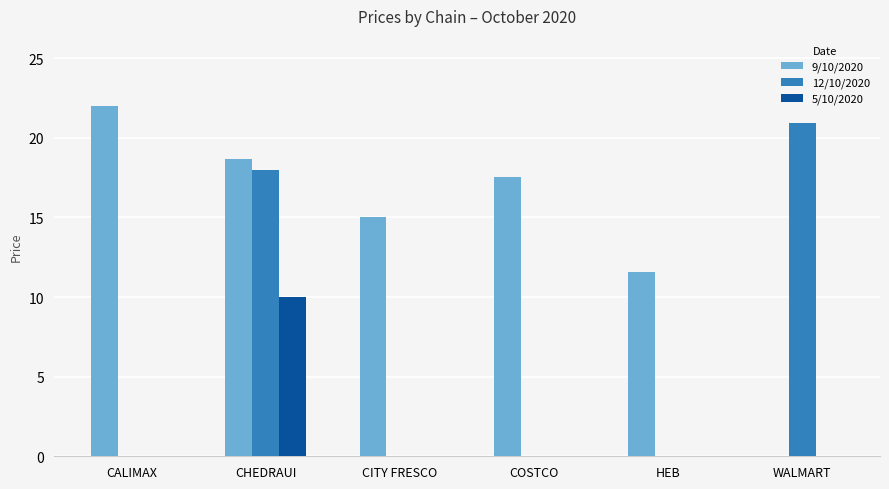

What is the total value across all series at HEB?

11.6